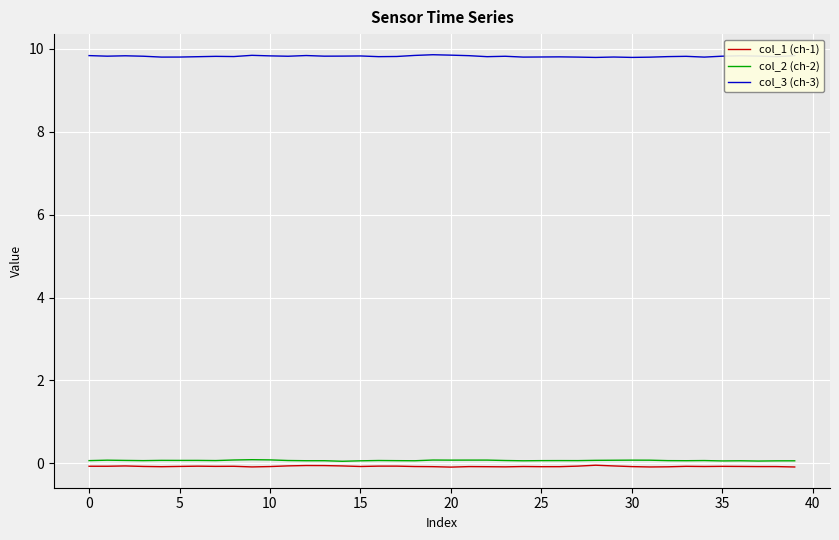

True or false: col_3 (ch-3) and col_1 (ch-1) intersect in this chart.

False